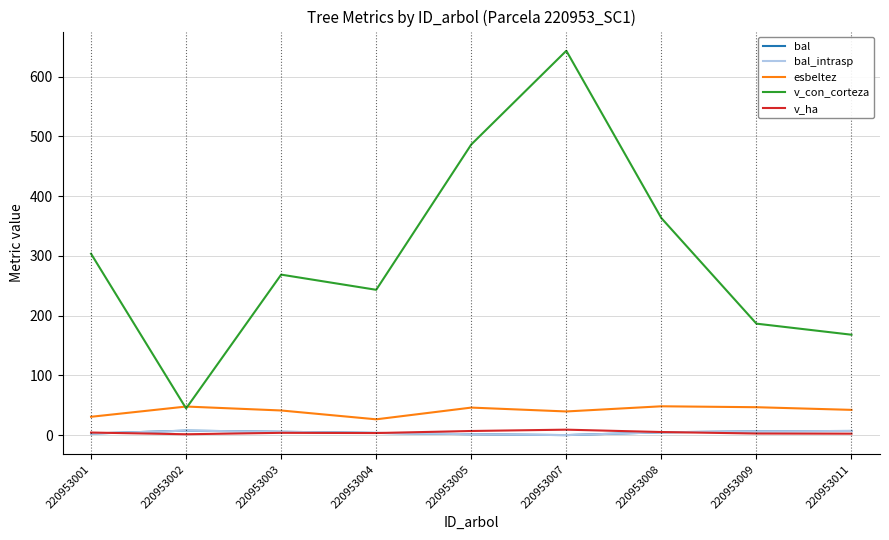

How many intersections are there between v_ha and bal?

3